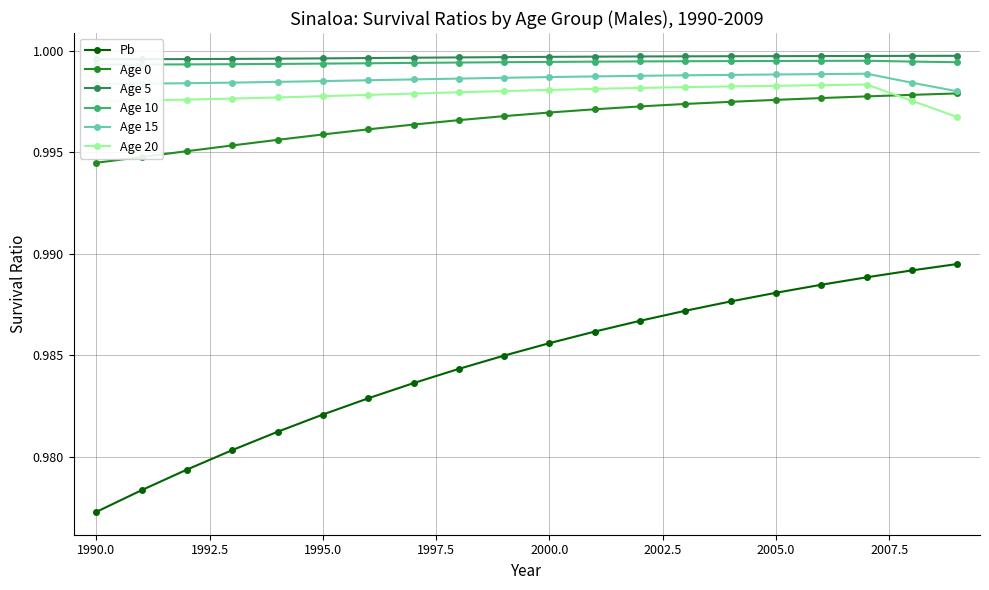

List the series in order of their peak value, highest first.

Age 5, Age 10, Age 15, Age 20, Age 0, Pb